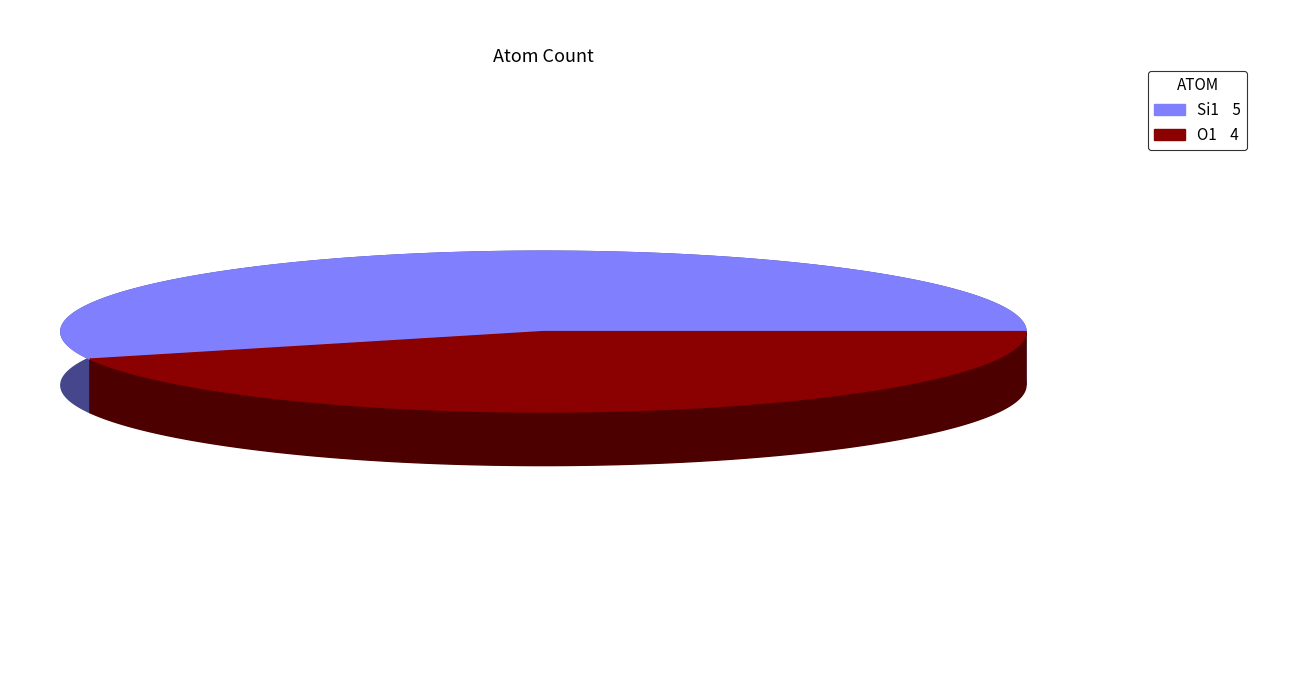

How many slices are in this pie chart?

2